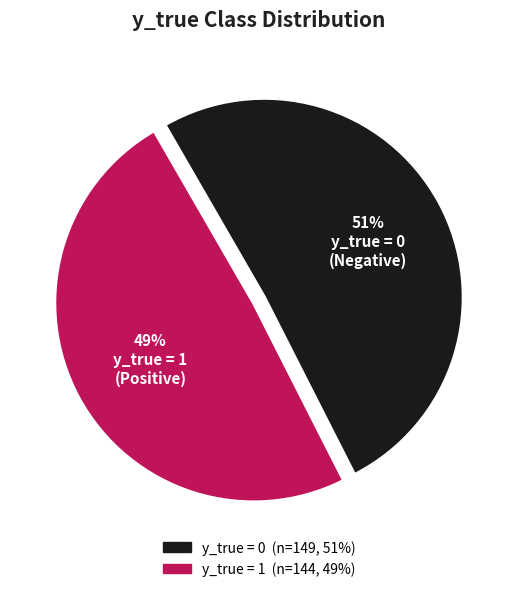

To the nearest percent, what is the difference between the largest and smallest slice percentages?

2%